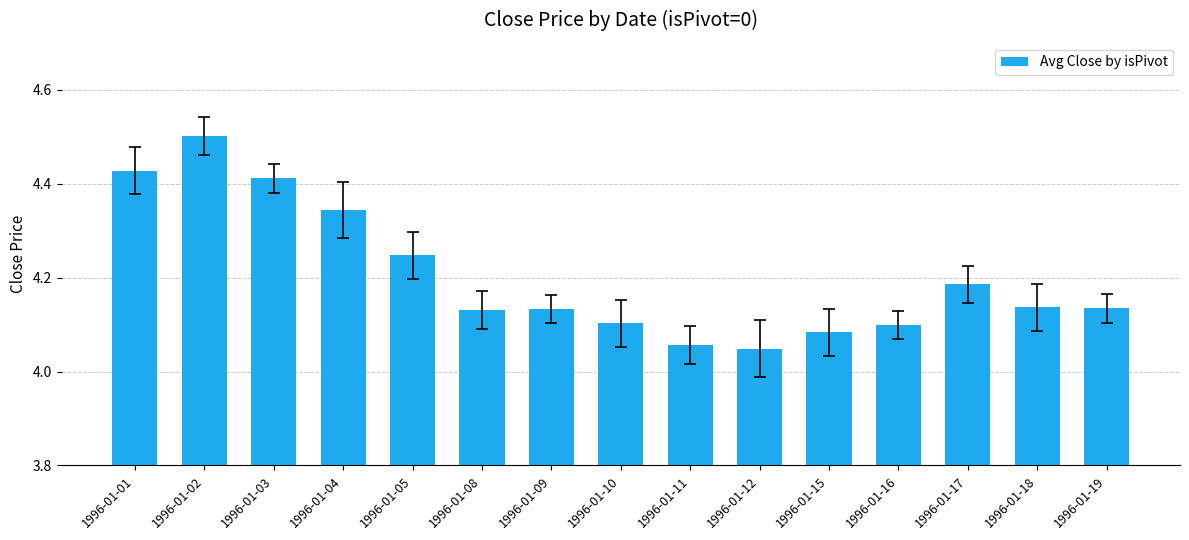

What is the difference between the maximum and minimum values?

0.5